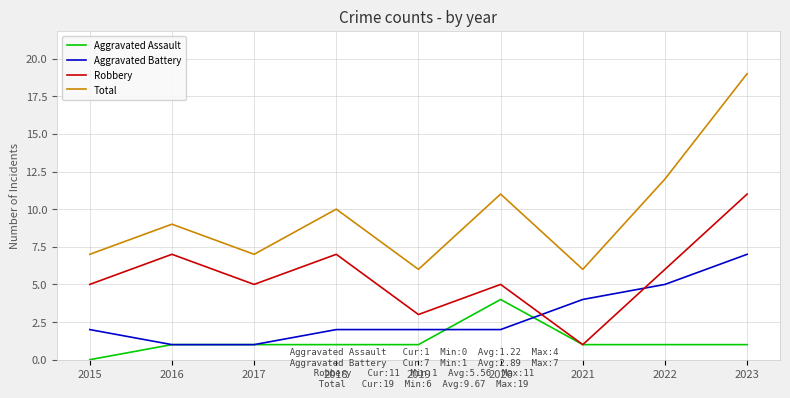

How many Aggravated Battery values are between 2 and 4?

5